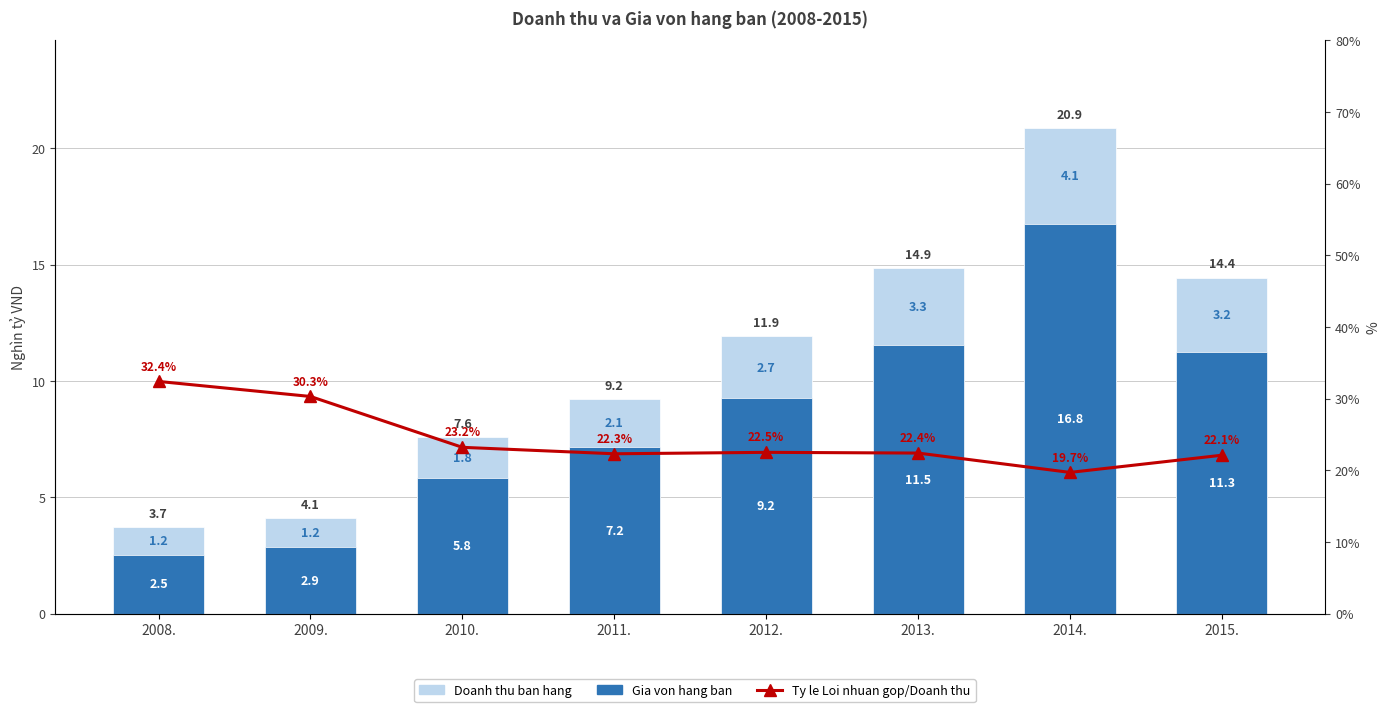

Rank the series by their average value, from highest to lowest.

Ty le Loi nhuan gop/Doanh thu, Doanh thu ban hang, Gia von hang ban